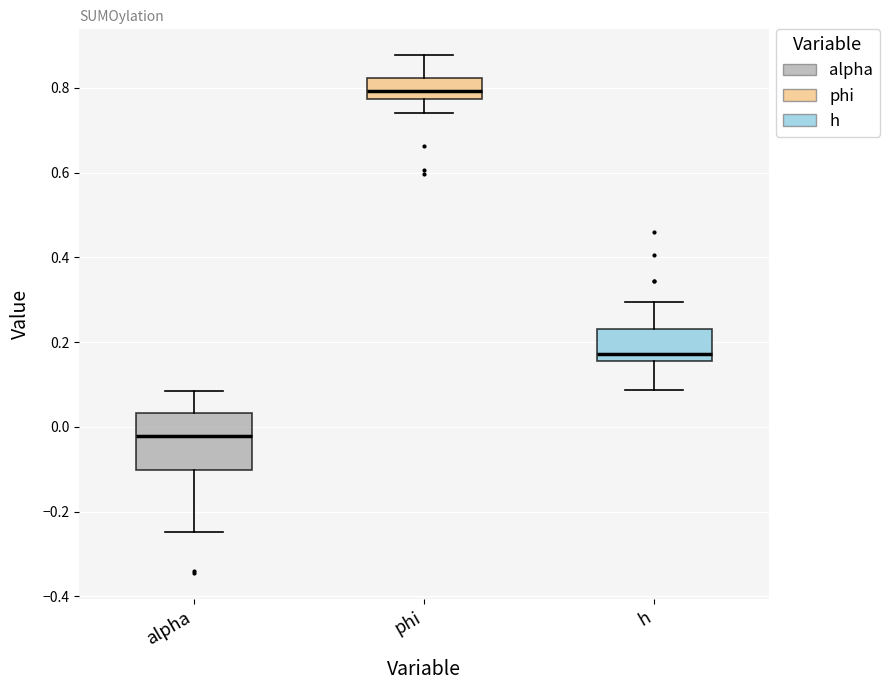

Which box is the tallest, from its lower edge to its upper edge?

alpha